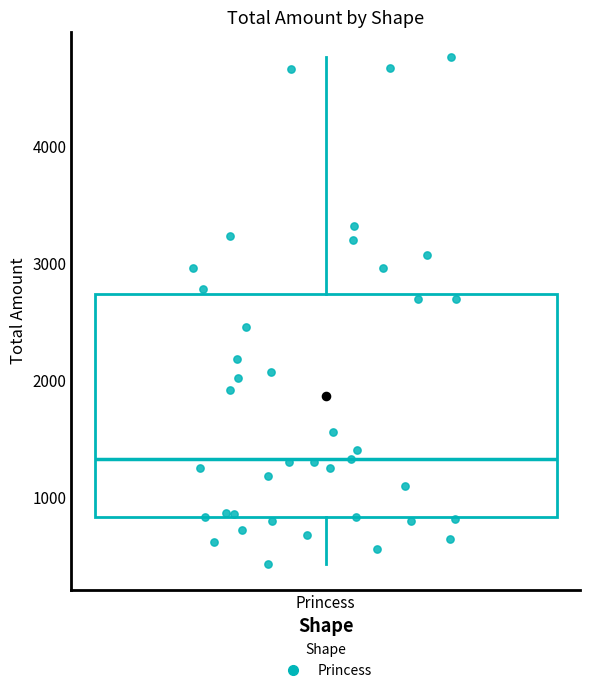

Where is the lower edge of the box for Princess on the y-axis? The values are not printed on the chart, so give them approximately, as read against the axis.

800